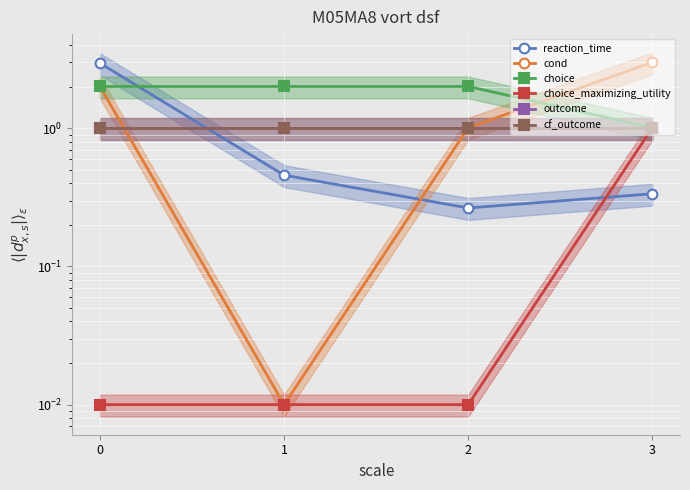

Count the number of data series in this chart.

6